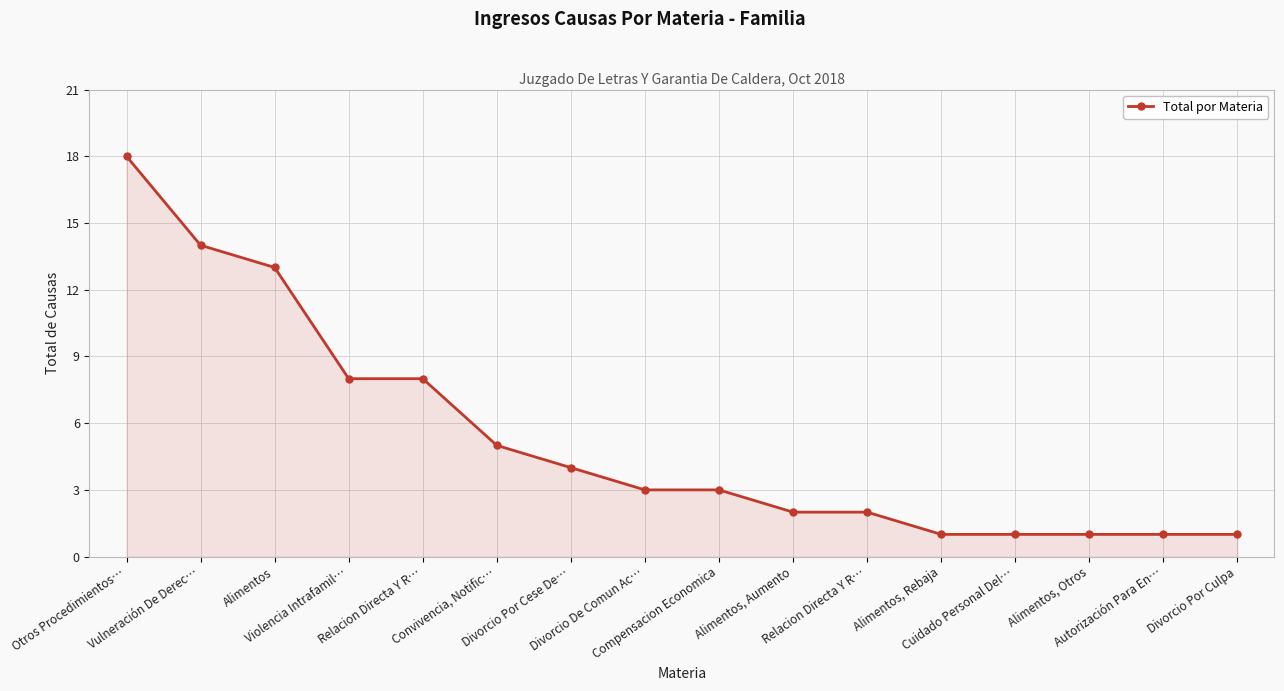

What is the label of the 3rd point from the left?

Alimentos